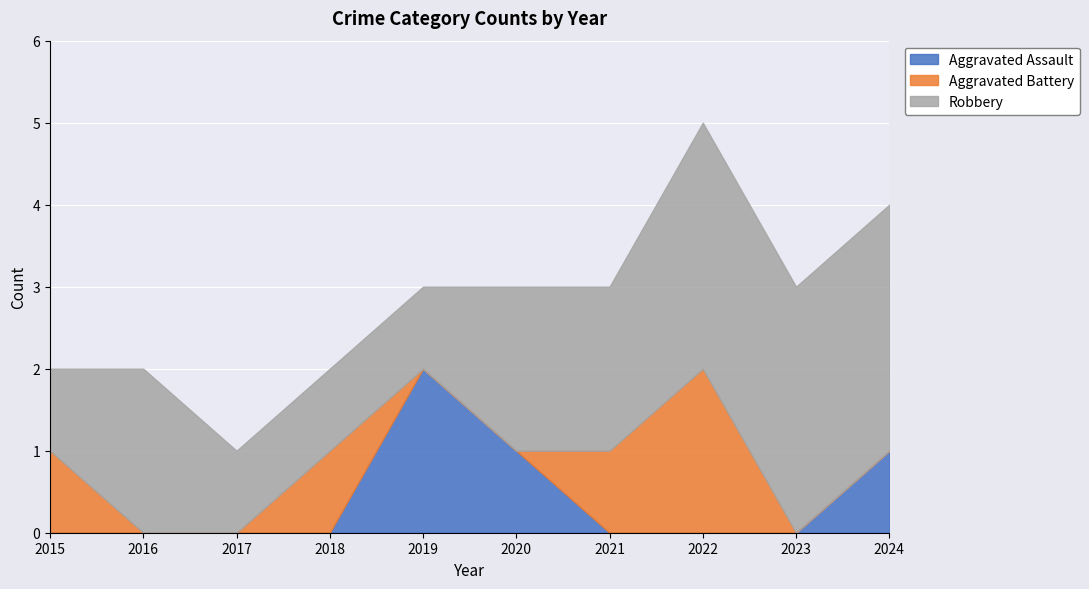

List the series in order of their peak value, highest first.

Robbery, Aggravated Assault, Aggravated Battery